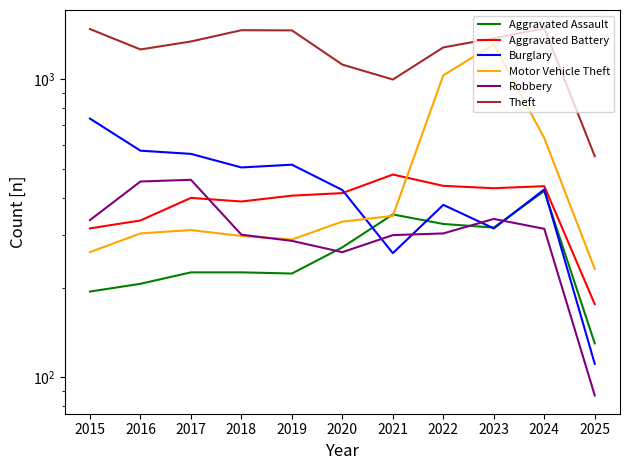

What is the total value across all series at 2020?

2829